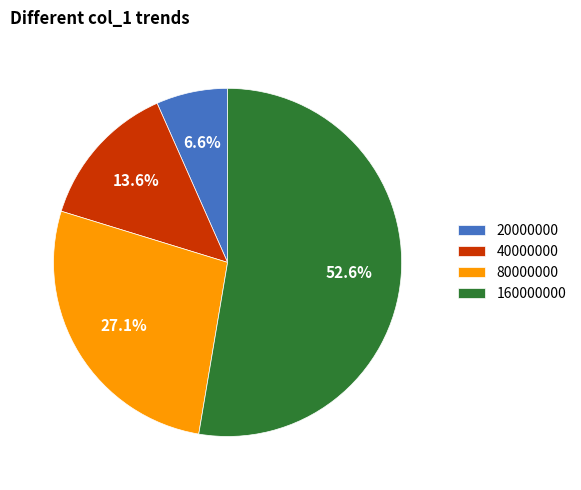

How many slices are in this pie chart?

4